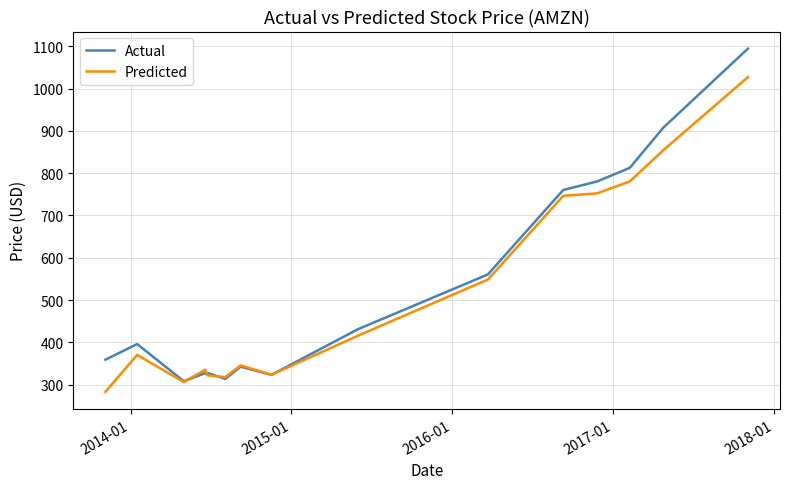

Which series has the largest range (max minus min)?

Actual